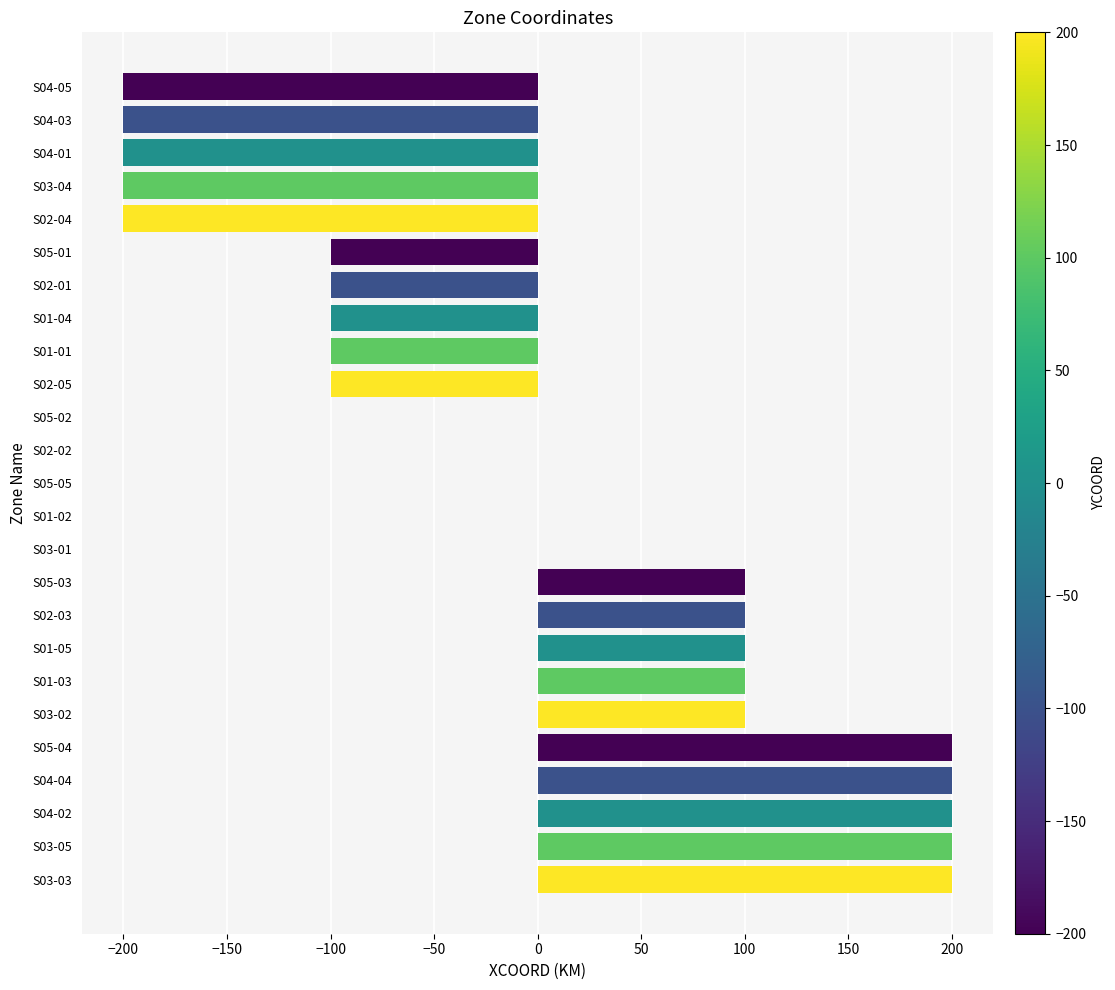

Count the values in the range -100 to 100.

15